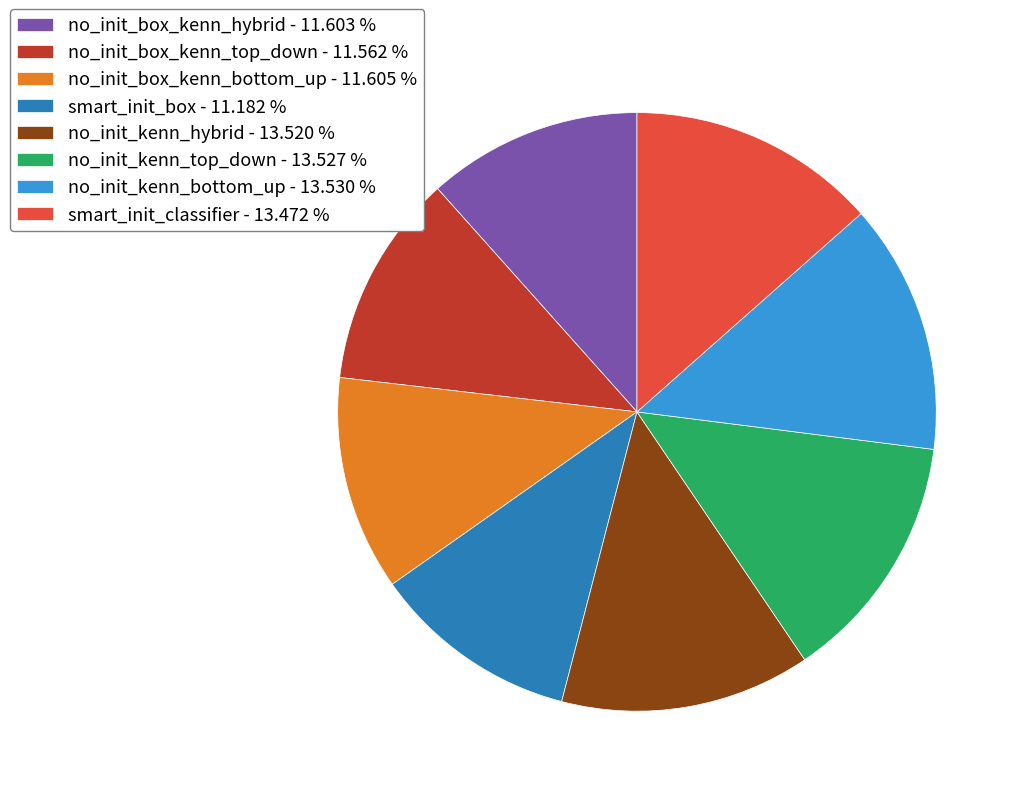

How many segments does this pie chart have?

8